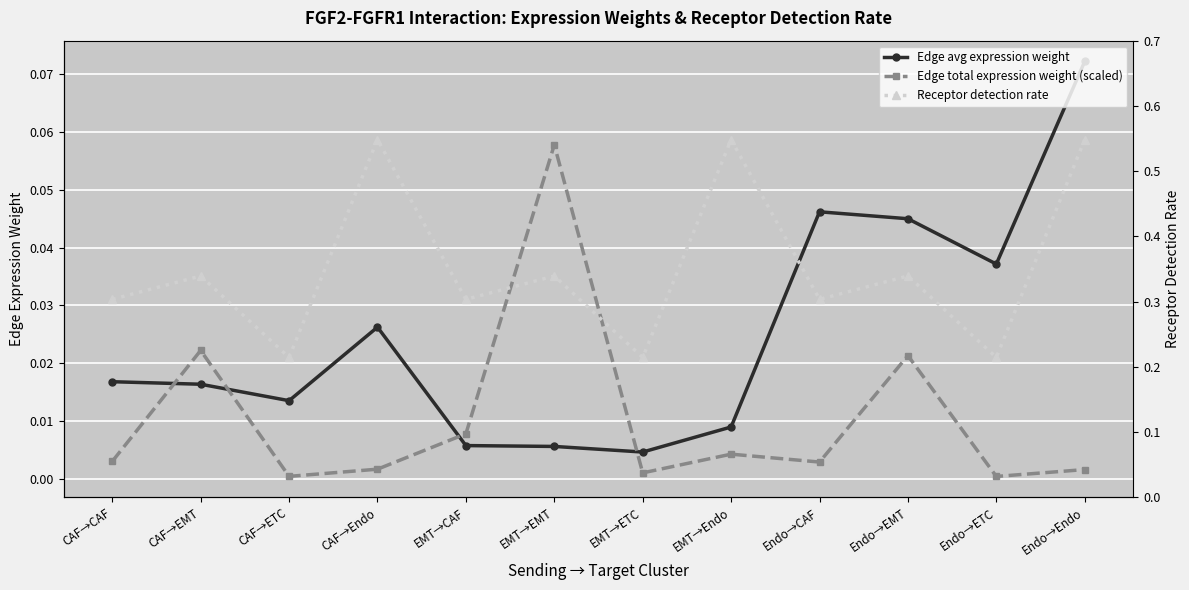

List the series in order of their peak value, lowest first.

Edge total expression weight (scaled), Edge avg expression weight, Receptor detection rate